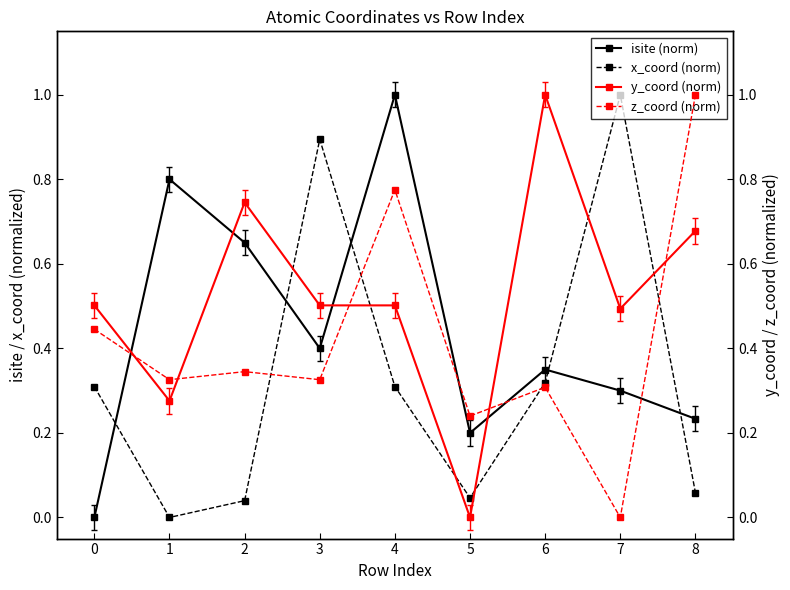

At which category does x_coord (norm) reach its first local peak?

3